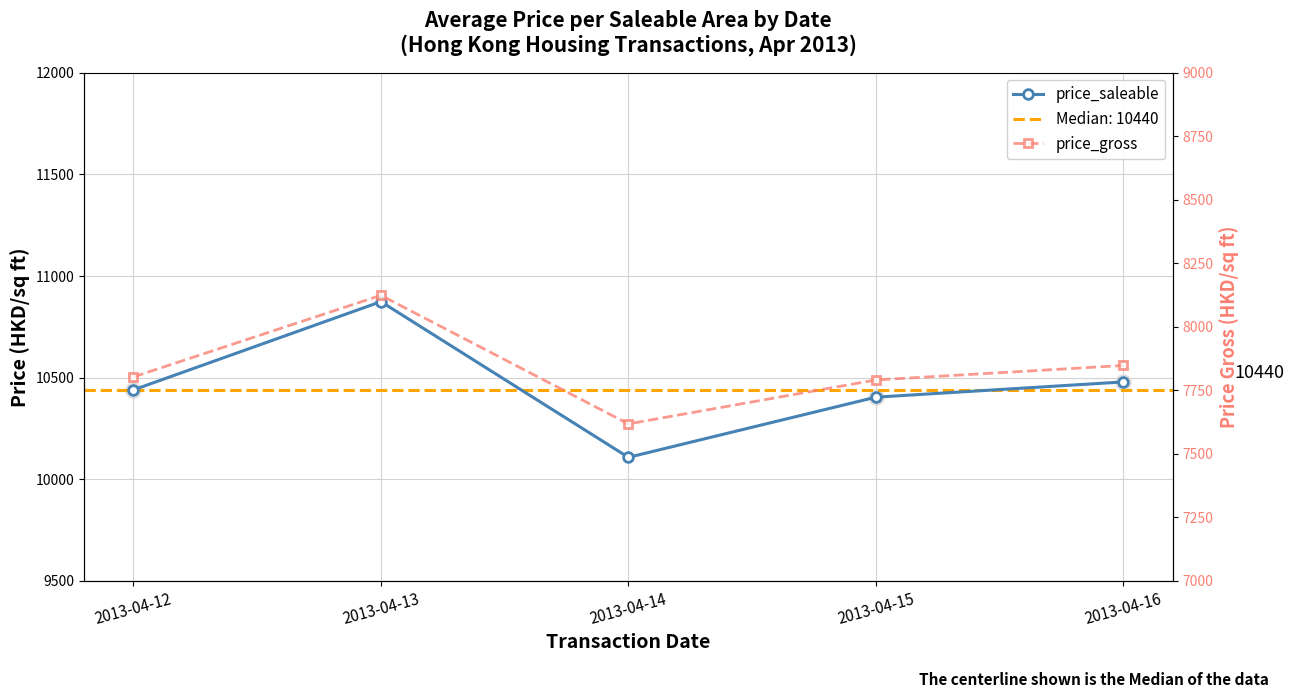

At which label does price_saleable reach its minimum?

2013-04-14